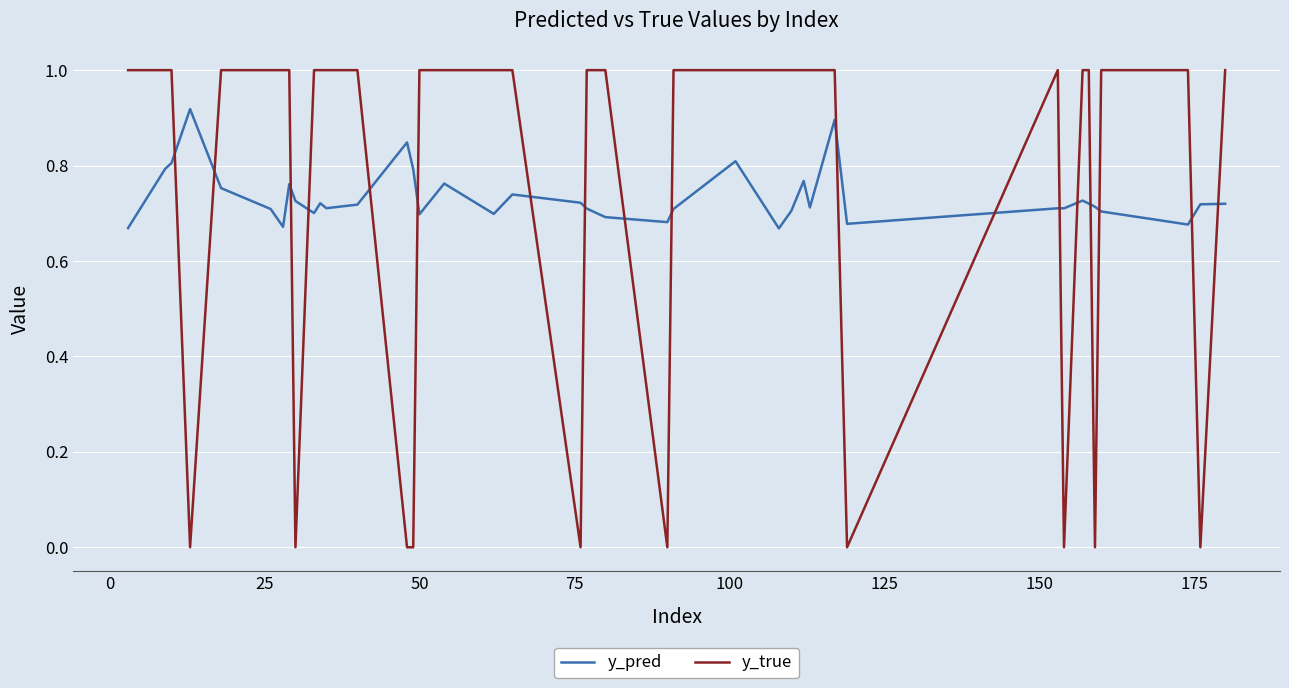

How many times do y_true and y_pred cross each other?

18